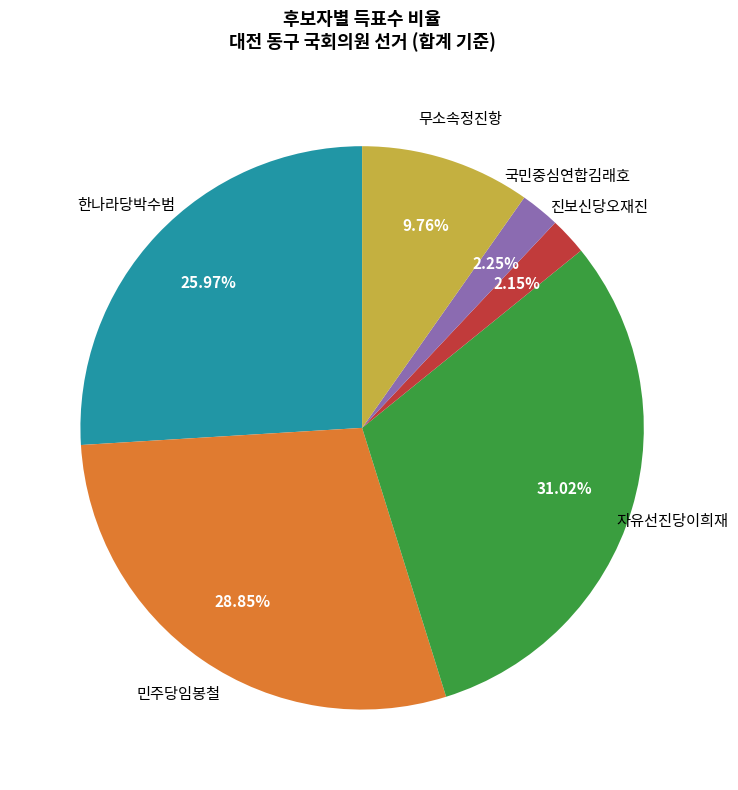

Is there any slice that represents more than half of the pie?

No